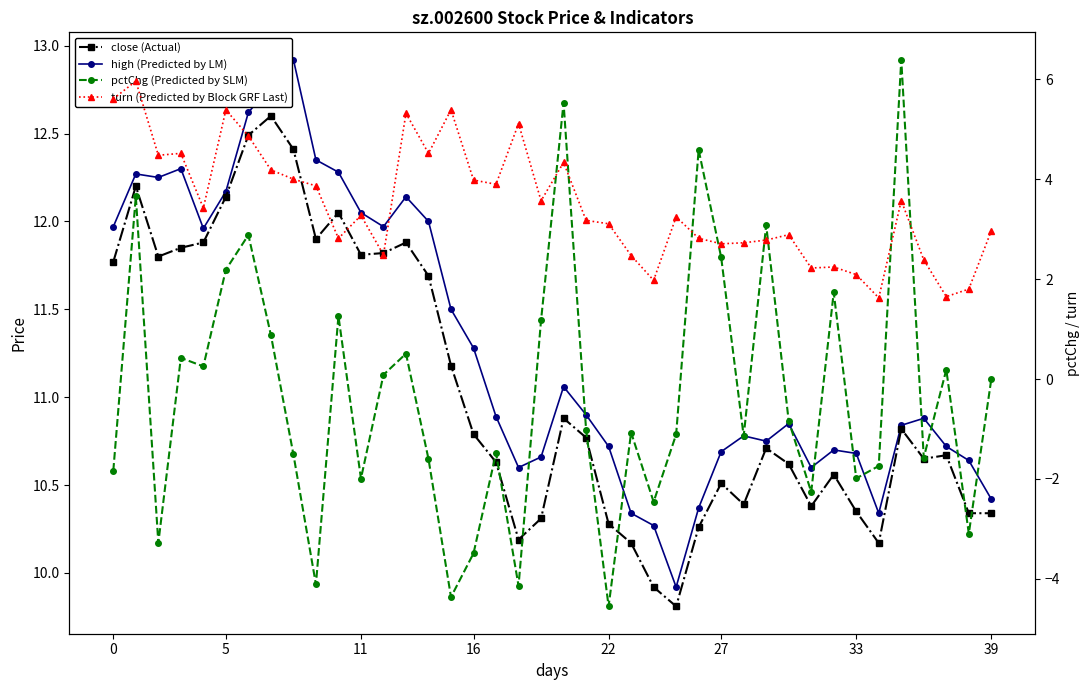

What is the spread (max minus min) of values at 20?

6.7